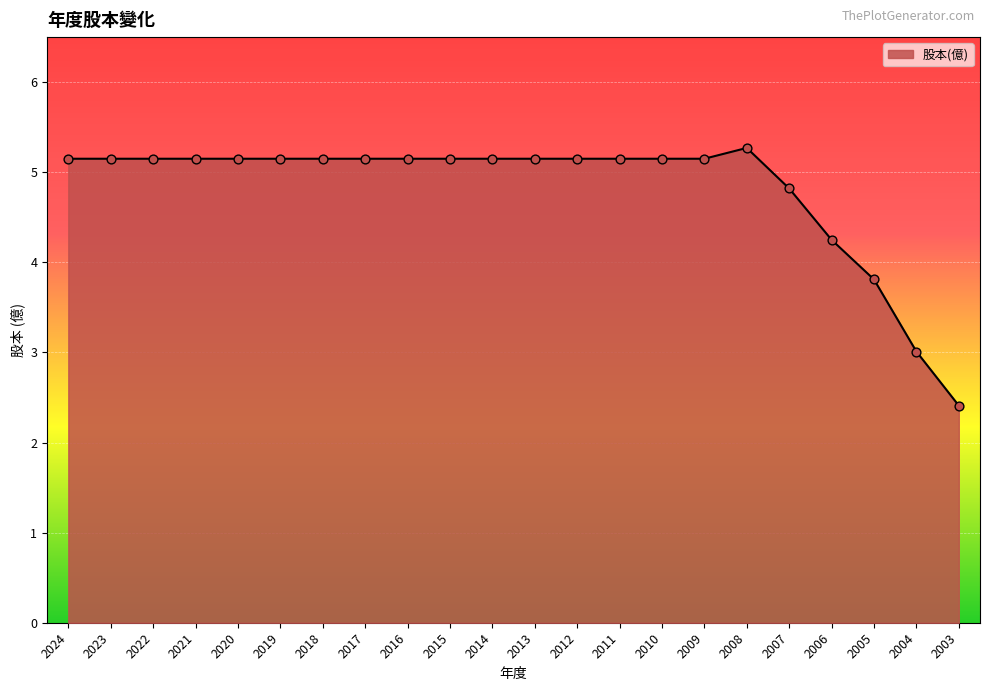

What is the change in value from 2011 to 2004?

-2.1